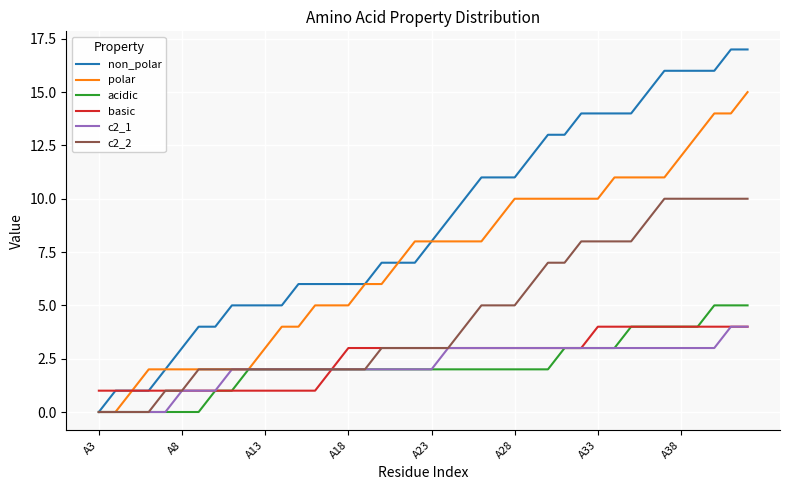

Does the chart display data point markers on the line(s)?

No